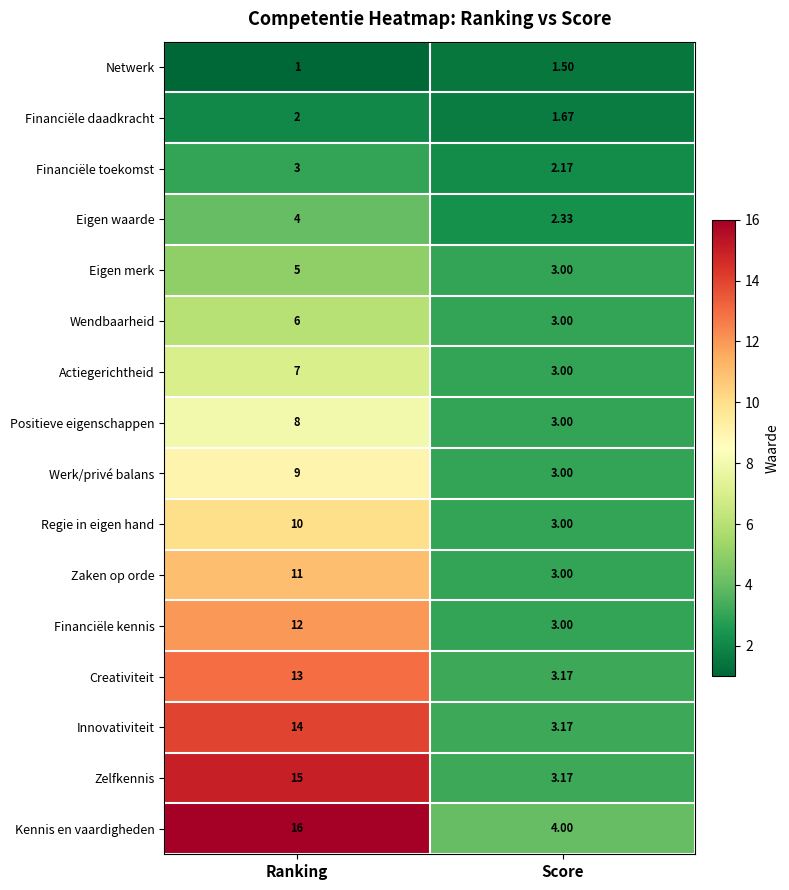

At which category is the sum across all series the highest?

Ranking